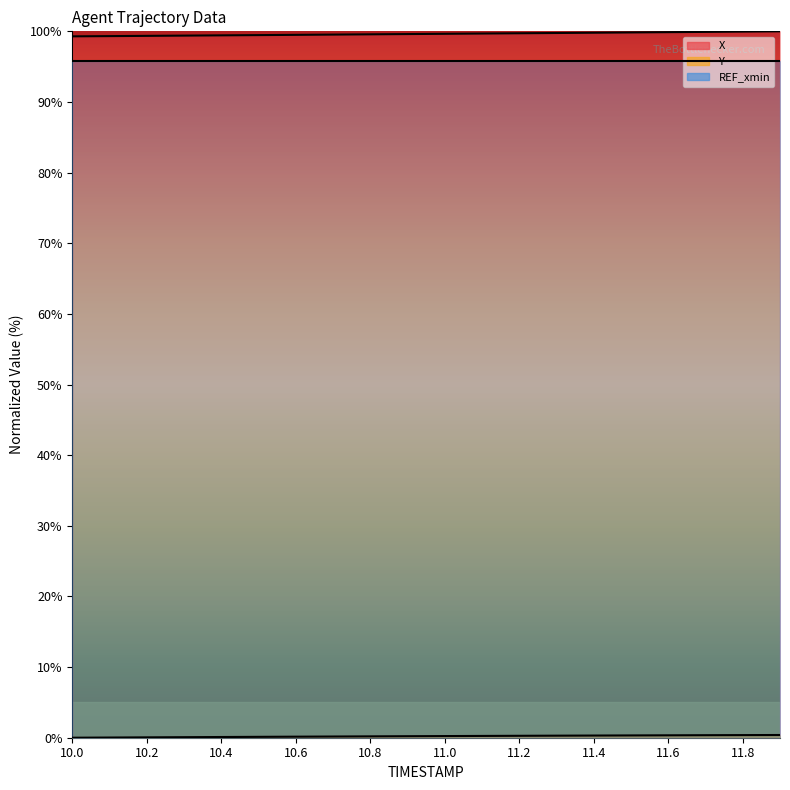

What is the difference between the maximum and second lowest values in the Y series?

0.4